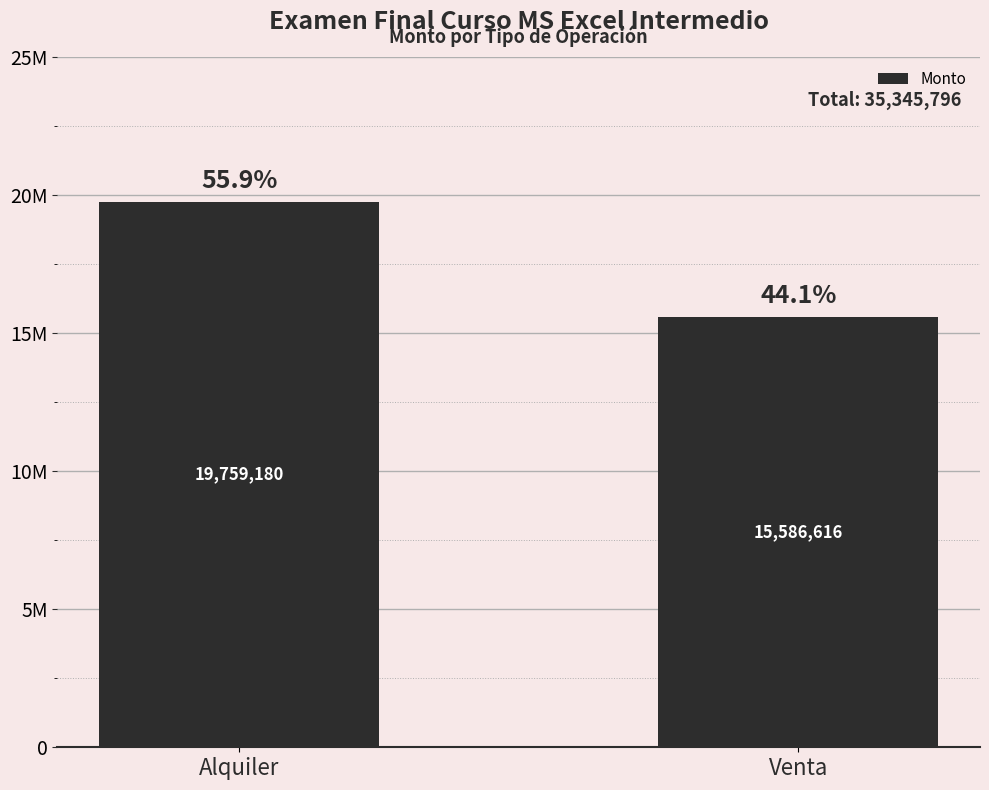

What is the label of the 1st bar from the left?

Alquiler